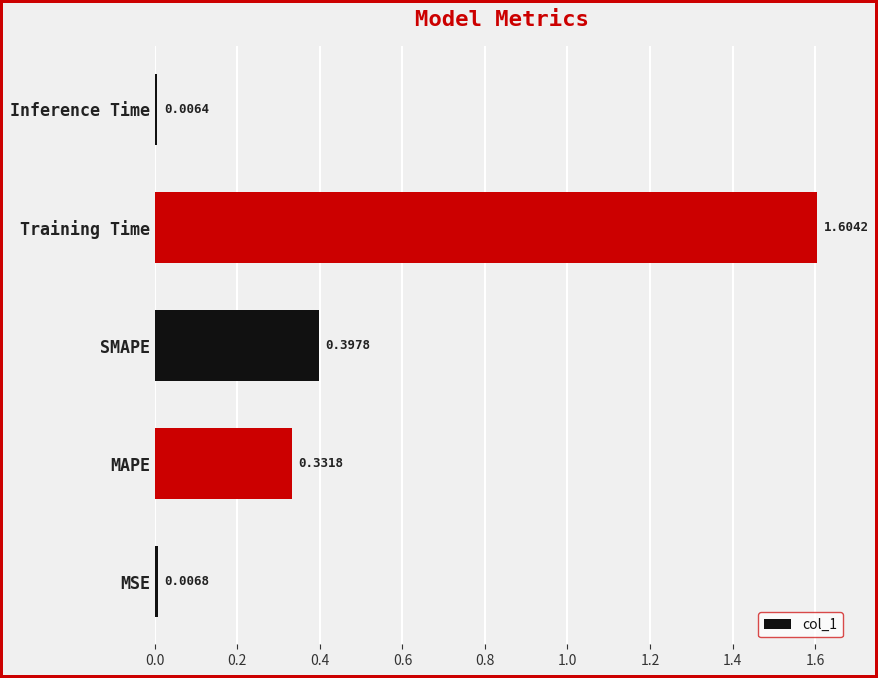

Which has a higher value, SMAPE or Inference Time?

SMAPE